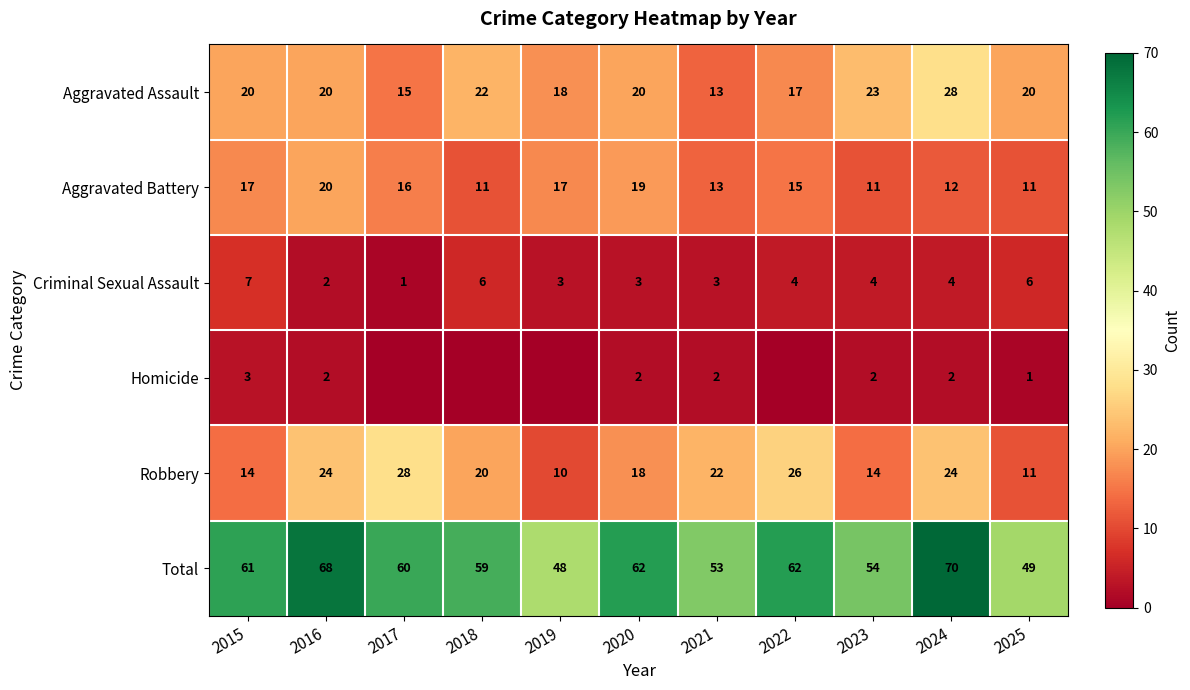

How many categories are shown in the chart?

11